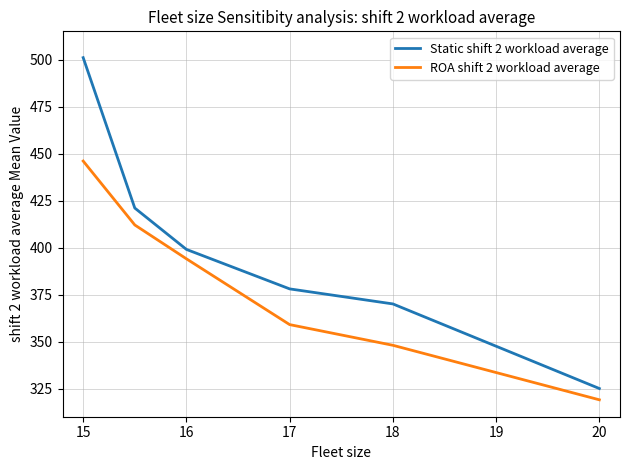

Which series has the largest total across all categories?

Static shift 2 workload average